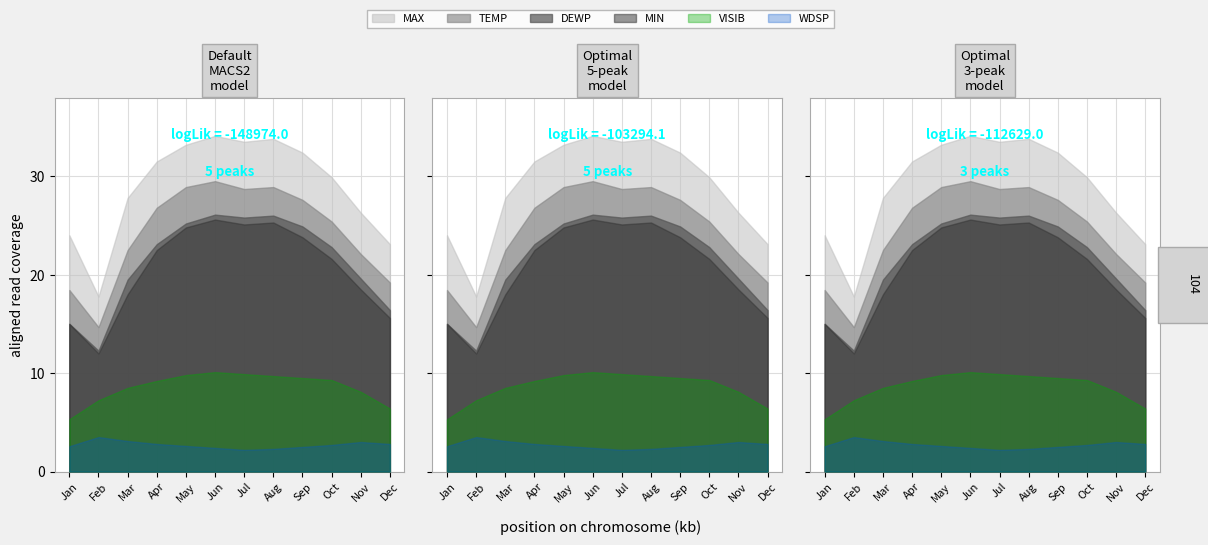

Reading left to right, list all the values displayed in this chart.

TEMP: TEMP=18.4	DEWP=14.7	MAX=22.5	MIN=26.8	VISIB=28.9	WDSP=29.5	6=28.7	7=28.9	8=27.6	9=25.4	10=22.1	11=19.2
DEWP: TEMP=15.0	DEWP=12.3	MAX=19.5	MIN=23.1	VISIB=25.2	WDSP=26.1	6=25.8	7=26.0	8=24.9	9=22.8	10=19.6	11=16.4
MAX: TEMP=24.0	DEWP=17.8	MAX=27.8	MIN=31.5	VISIB=33.2	WDSP=34.1	6=33.5	7=33.8	8=32.4	9=29.9	10=26.3	11=23.1
MIN: TEMP=15.0	DEWP=12.0	MAX=18.0	MIN=22.5	VISIB=24.8	WDSP=25.6	6=25.1	7=25.3	8=23.8	9=21.6	10=18.5	11=15.6
VISIB: TEMP=5.3	DEWP=7.2	MAX=8.5	MIN=9.2	VISIB=9.8	WDSP=10.1	6=9.9	7=9.7	8=9.5	9=9.3	10=8.1	11=6.4
WDSP: TEMP=2.6	DEWP=3.5	MAX=3.1	MIN=2.8	VISIB=2.6	WDSP=2.4	6=2.2	7=2.3	8=2.5	9=2.7	10=3.0	11=2.8